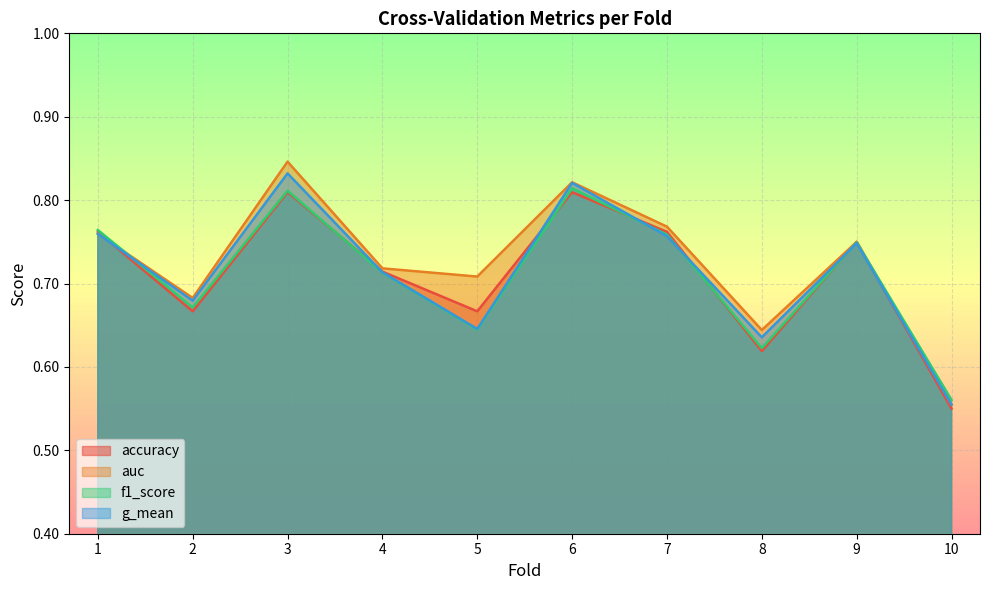

True or false: g_mean has more than 1 interior local peaks.

True